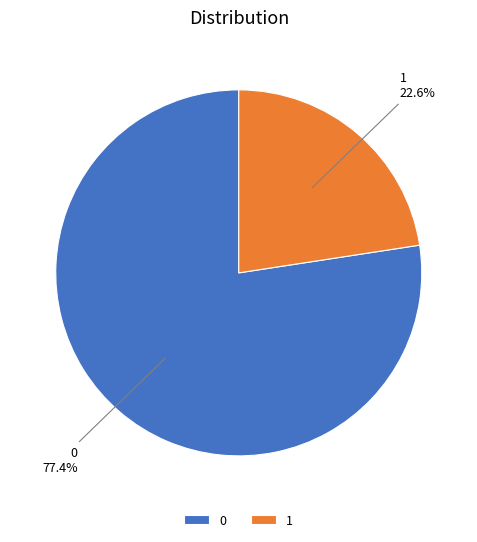

The 1 slice represents 11% of the pie. True or false?

False